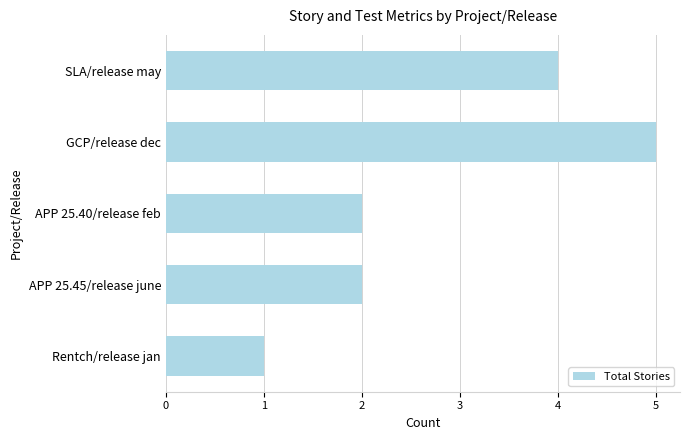

What is the sum of the values at GCP/release dec and Rentch/release jan?

6